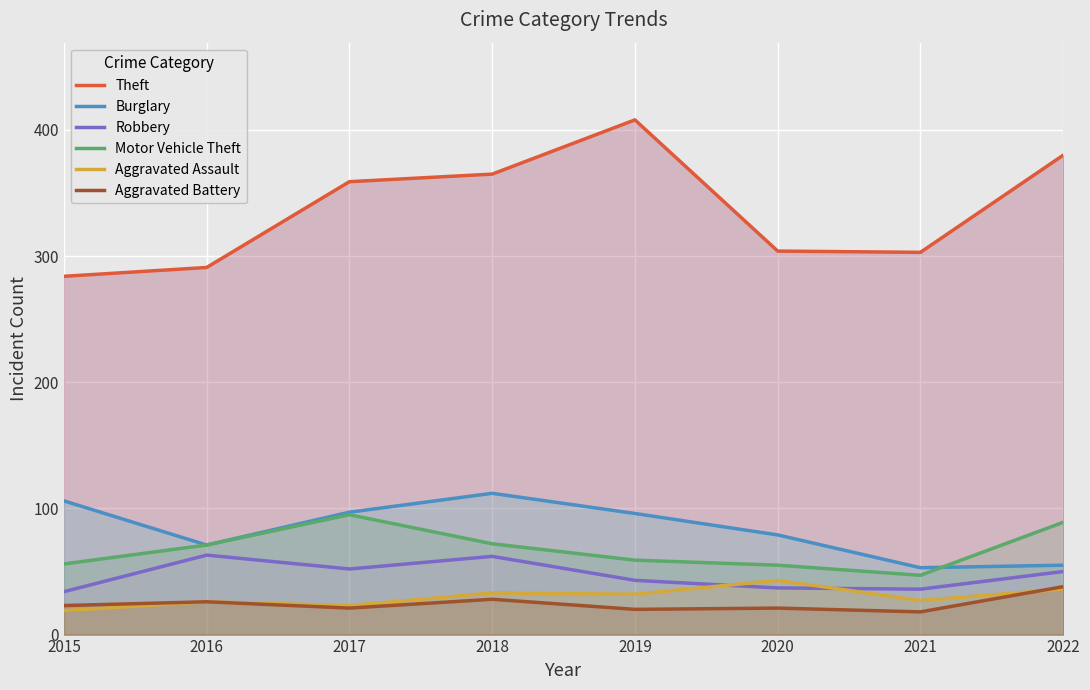

What is the total value across all series at 2018?

672